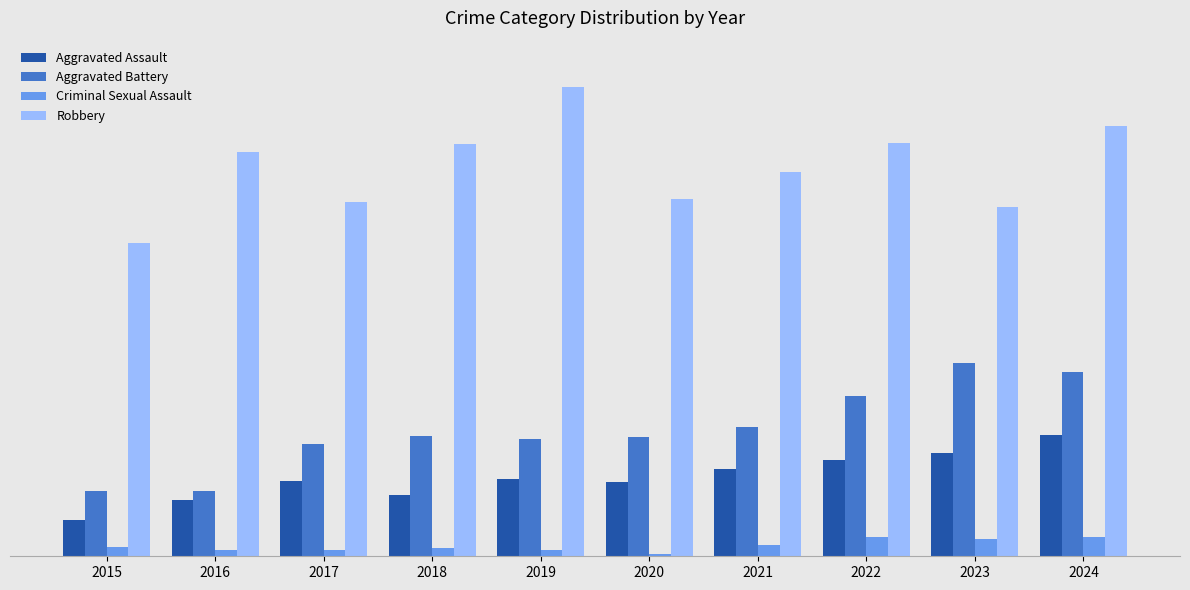

Which series has the widest spread of values?

Robbery